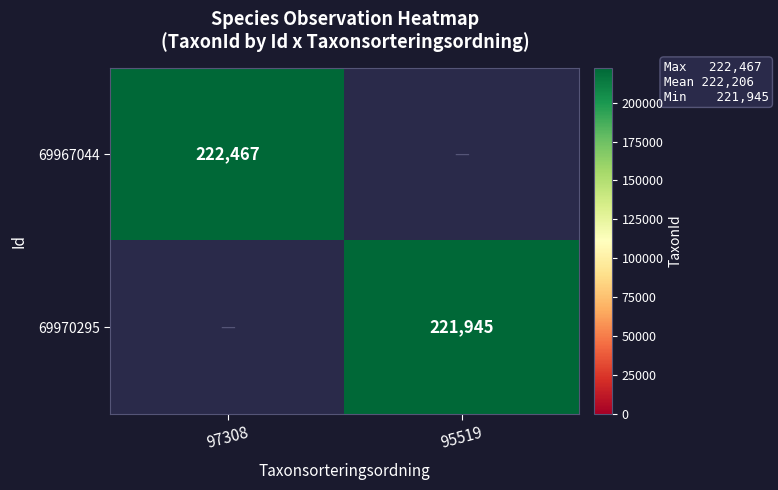

Is it true that 69967044 equals 222467 at 97308?

True